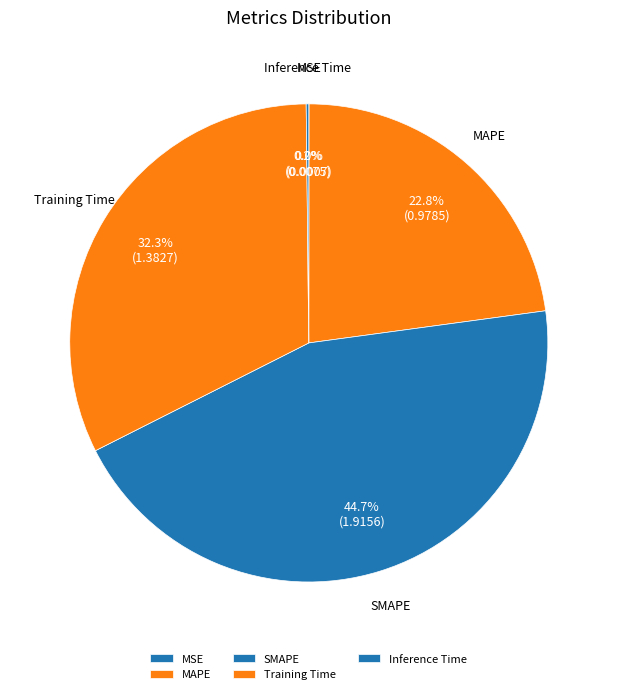

Which slice is the largest?

SMAPE